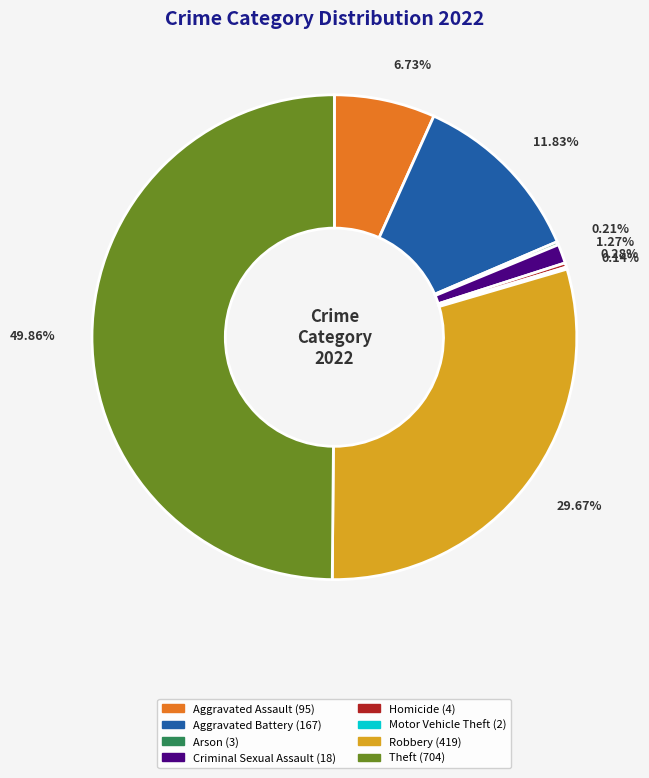

What portion of the pie excludes Criminal Sexual Assault?

98.7%